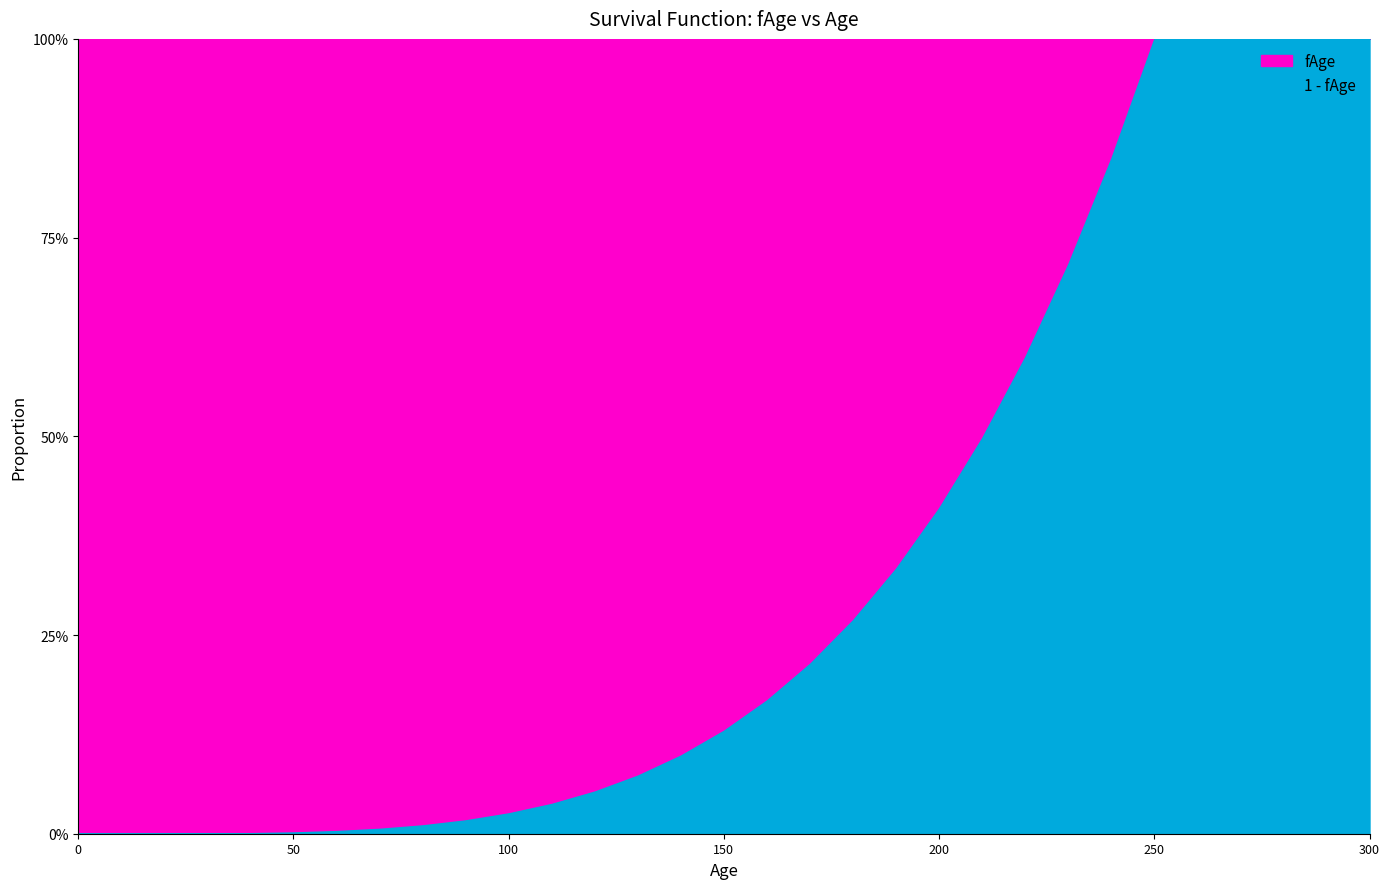

The value of 1_minus_fAge at 250 is 0.5. True or false?

False